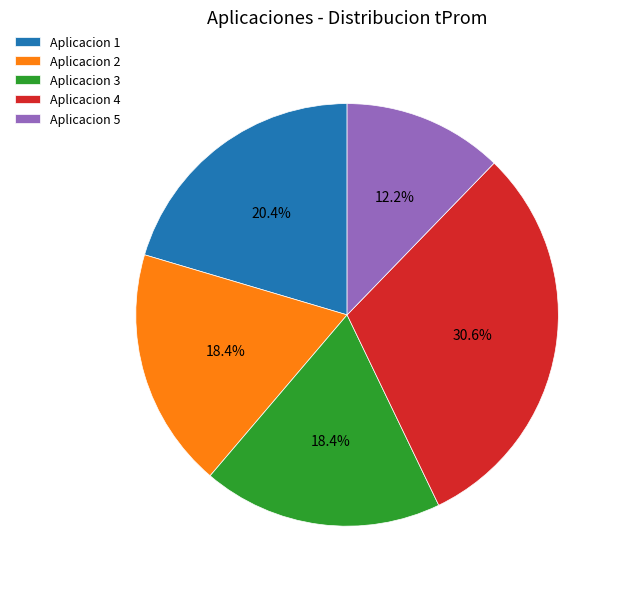

To the nearest percent, what percentage of the pie is Aplicacion 5?

12%